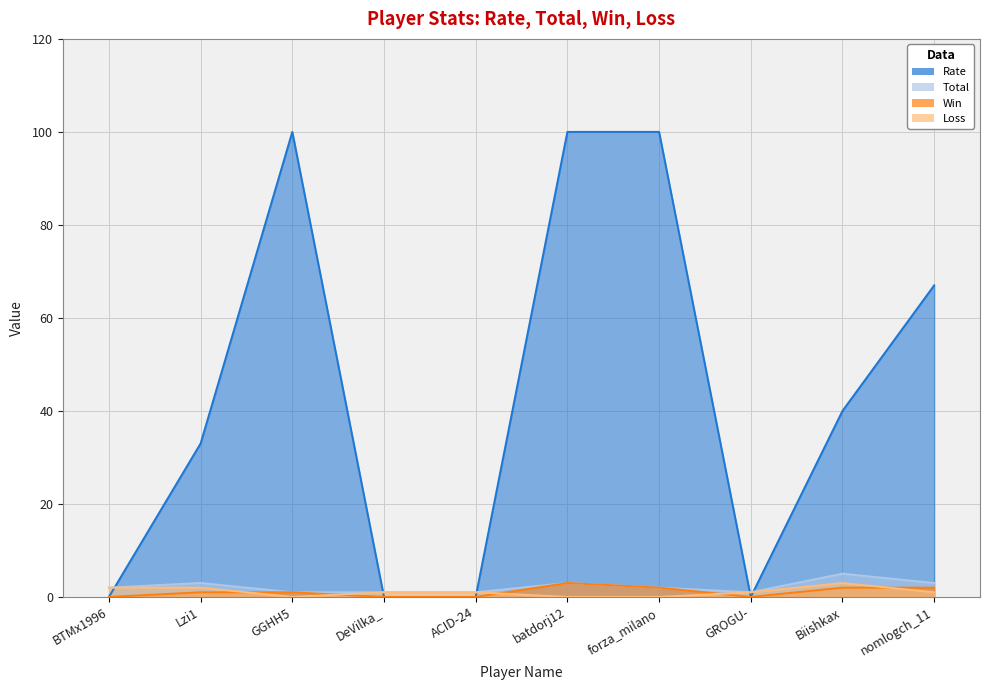

What position from the right is batdorj12?

5